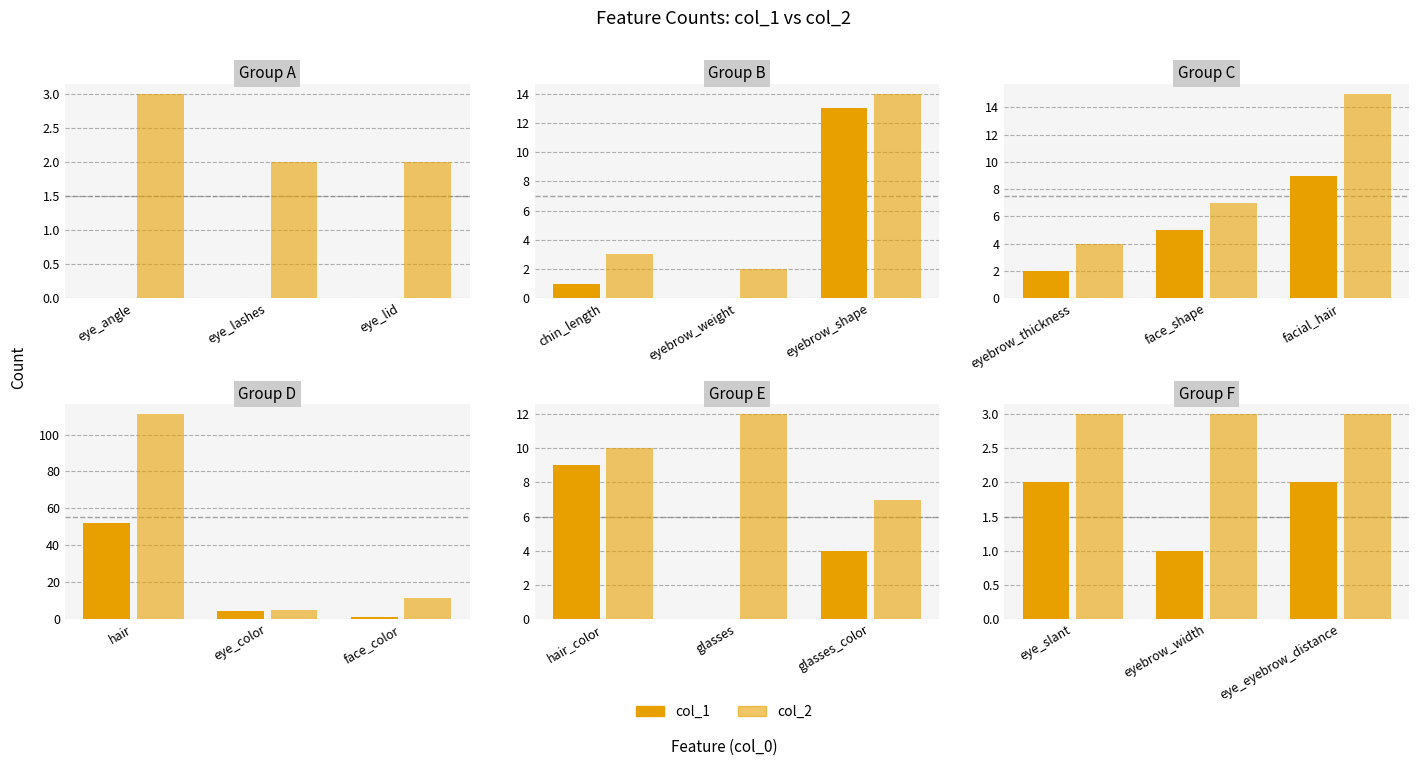

List the series in order of their overall mean, lowest first.

col_1, col_2